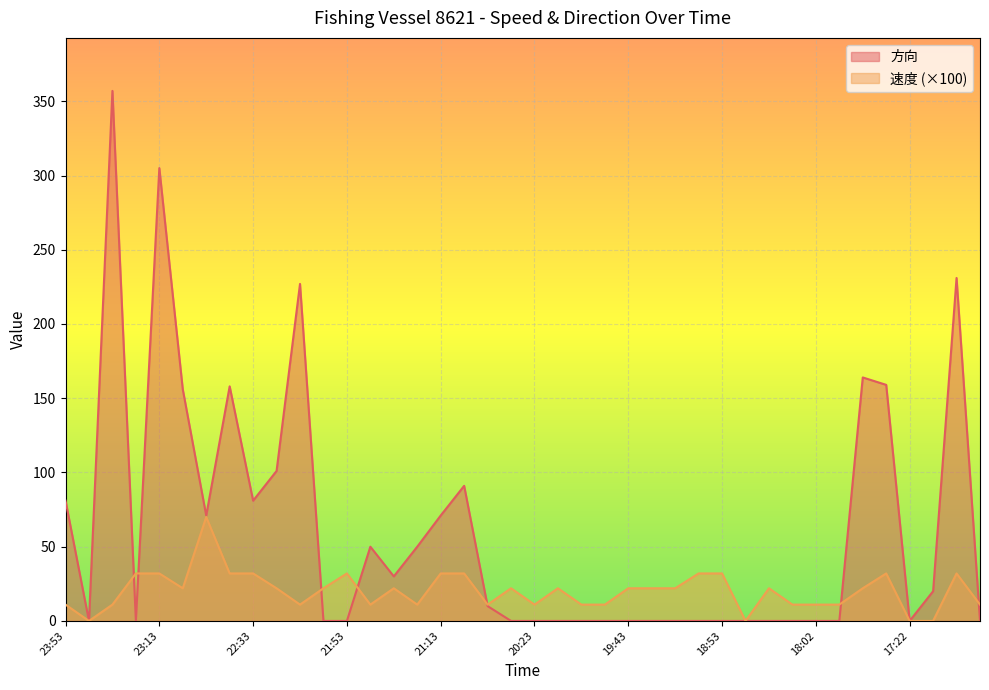

Reading left to right, extract all data points from this chart.

速度: 11	0	11	32	32	22	70	32	32	22	11	22	32	11	22	11	32	32	11	22	11	22	11	11	22	22	22	32	32	0	22	11	11	11	22	32	0	0	32	11
方向: 81	0	357	0	305	156	71	158	81	101	227	0	0	50	30	50	71	91	10	0	0	0	0	0	0	0	0	0	0	0	0	0	0	0	164	159	0	20	231	0